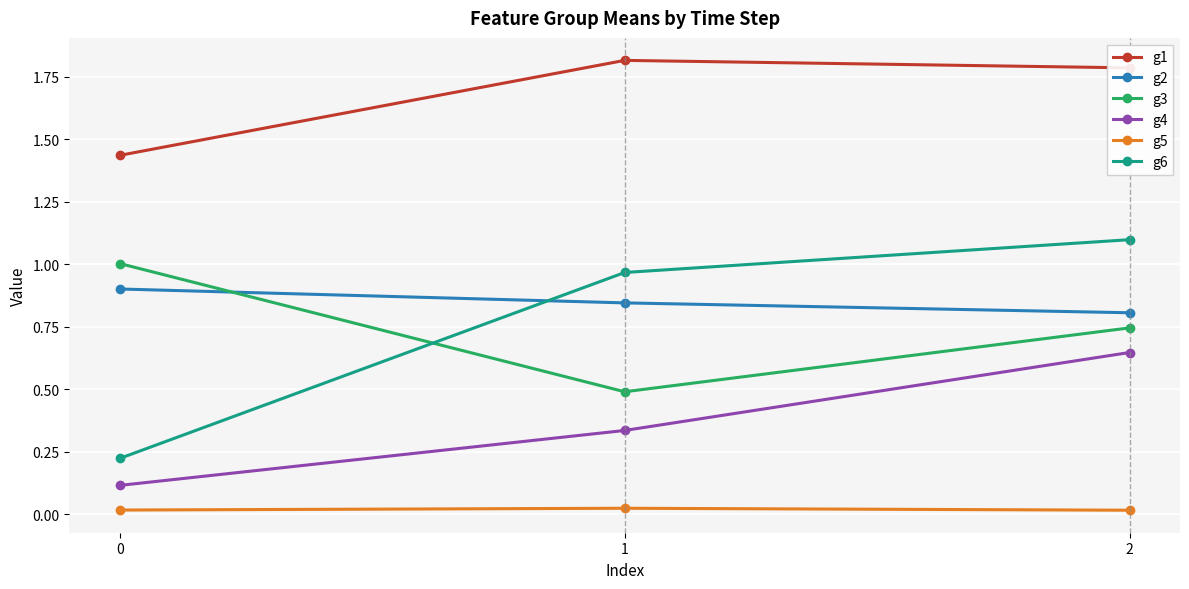

How many lines are shown in the chart?

6